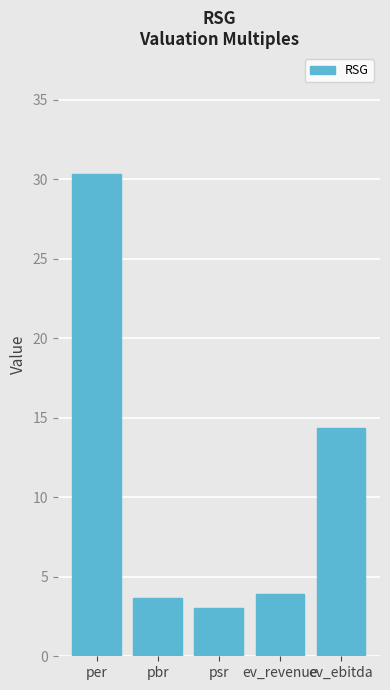

What is the sum of the values at pbr and per?

34.0